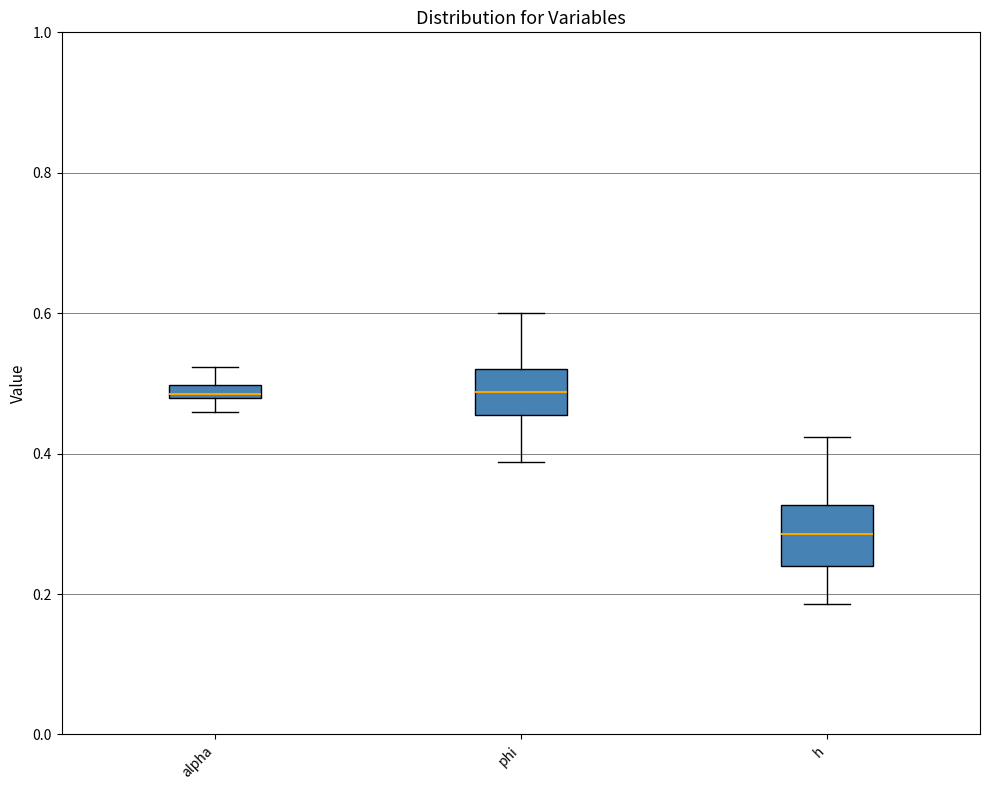

Comparing the boxes themselves (not the whiskers), which one is the tallest?

h